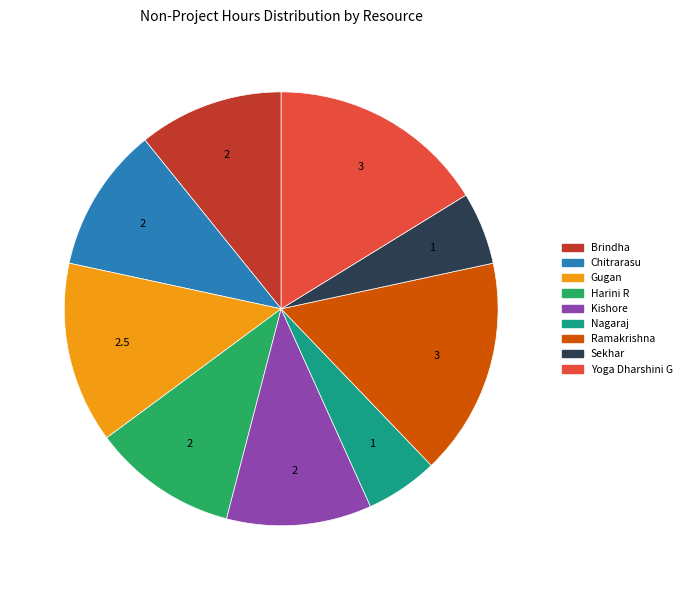

Combined, do Chitrarasu and Nagaraj account for over 50%?

No